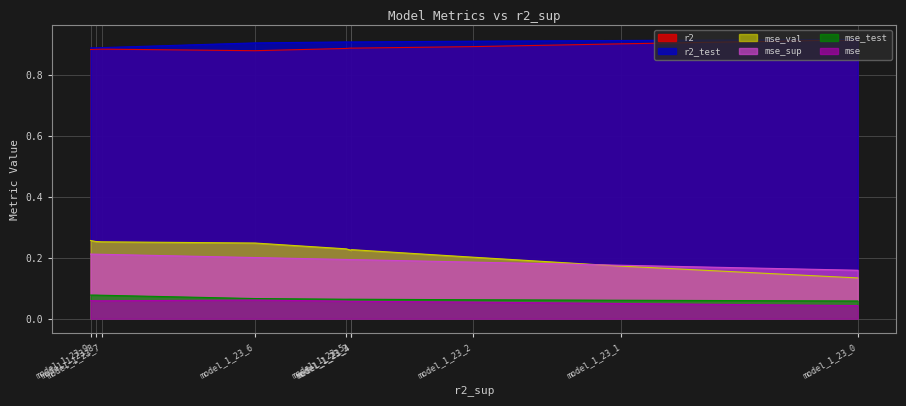

True or false: mse_sup and r2 intersect in this chart.

False